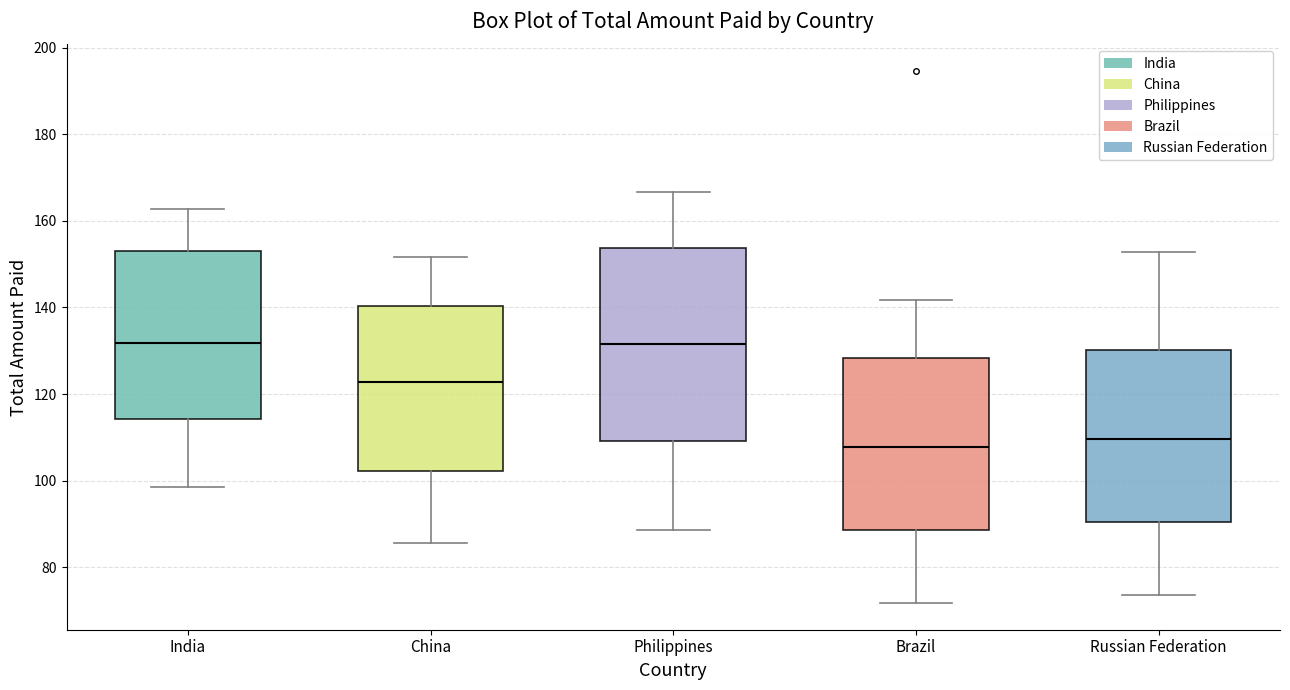

Reading left to right, transcribe this box plot: for each box, give where its median line is, the range the box spans, and where its two whiskers end, as read against the y-axis. The values are not printed on the chart, so give them approximately, as read against the axis.

India: median 132, box 114 to 152, whiskers 98 to 162
China: median 122, box 102 to 140, whiskers 86 to 152
Philippines: median 132, box 110 to 154, whiskers 88 to 166
Brazil: median 108, box 88 to 128, whiskers 72 to 142
Russian Federation: median 110, box 90 to 130, whiskers 74 to 152